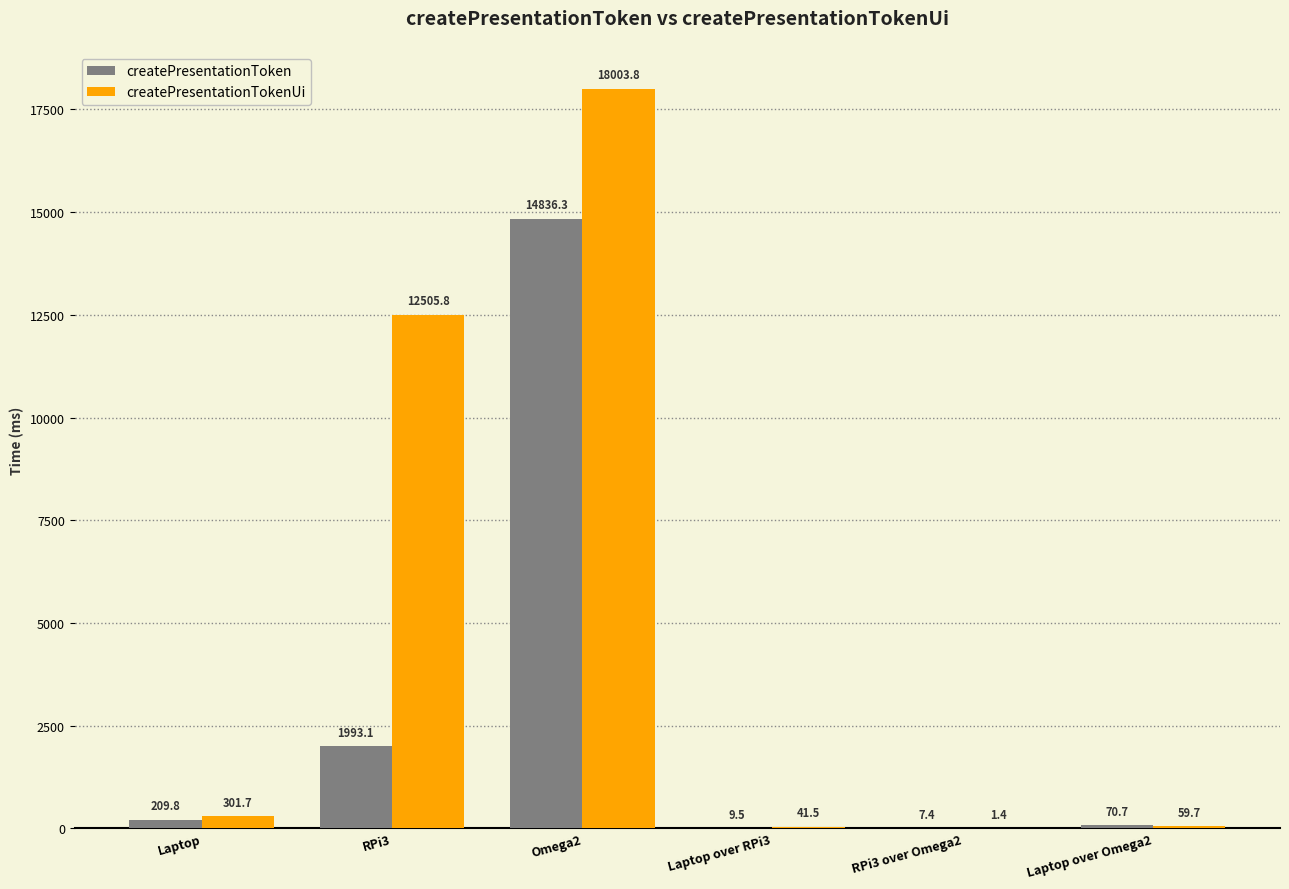

The value of createPresentationToken at Laptop over RPi3 is 9.5. True or false?

True